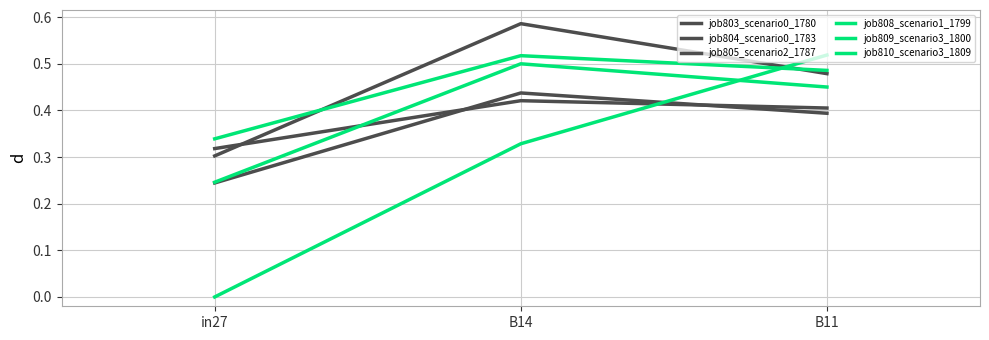

What is the value of the job810_scenario3_1809 point at the 3rd from the left?

0.5